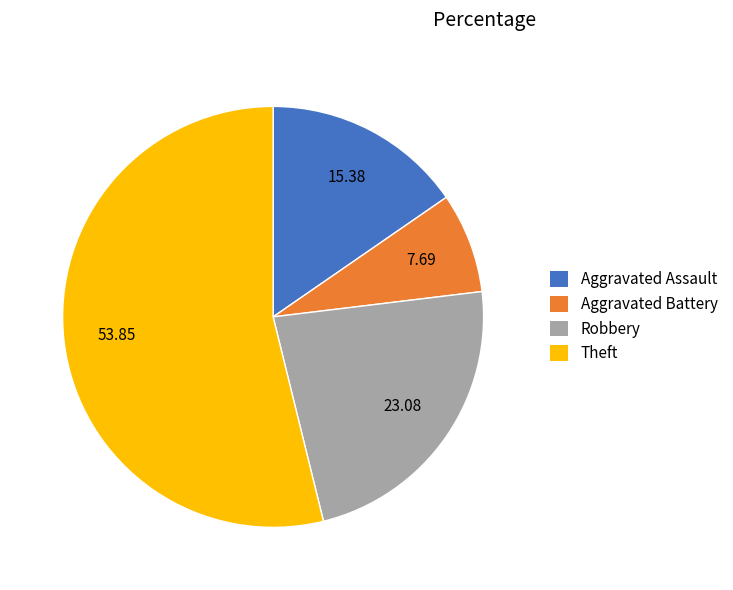

The Robbery slice represents 23% of the pie. True or false?

True